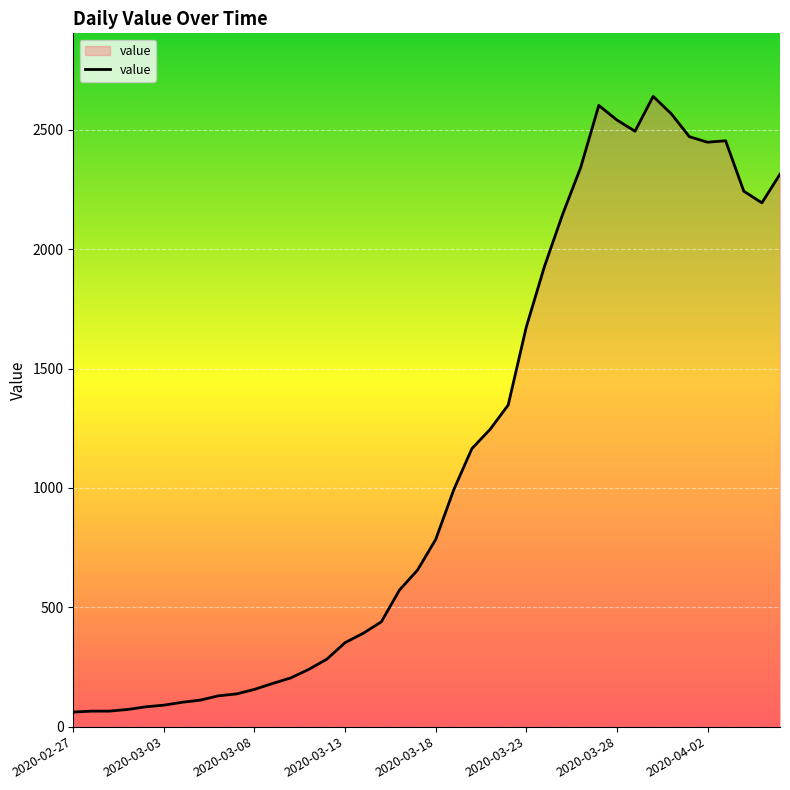

What is the maximum value shown in the chart?

2640